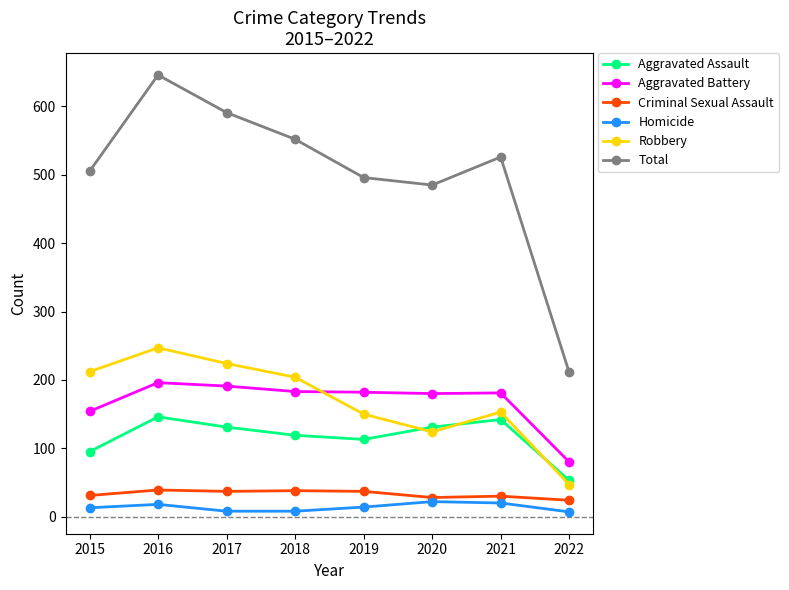

True or false: Total and Homicide intersect in this chart.

False